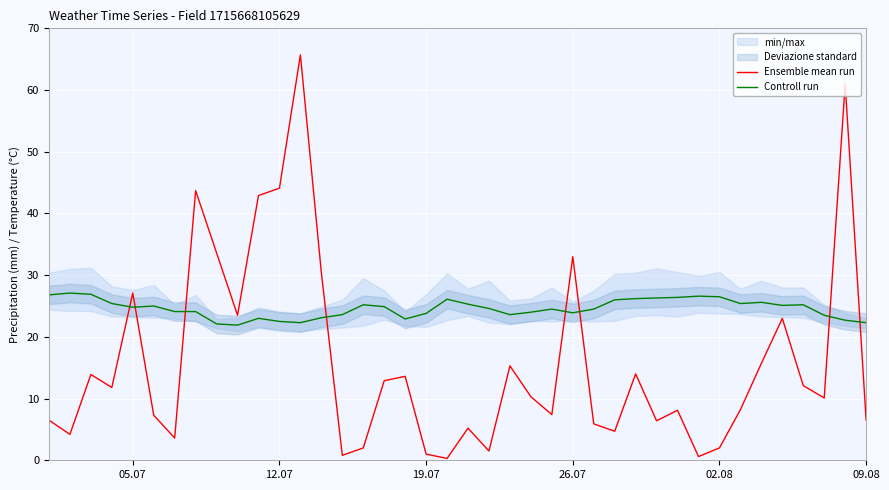

The value of Controll run at 05.07 is 24.8. True or false?

True